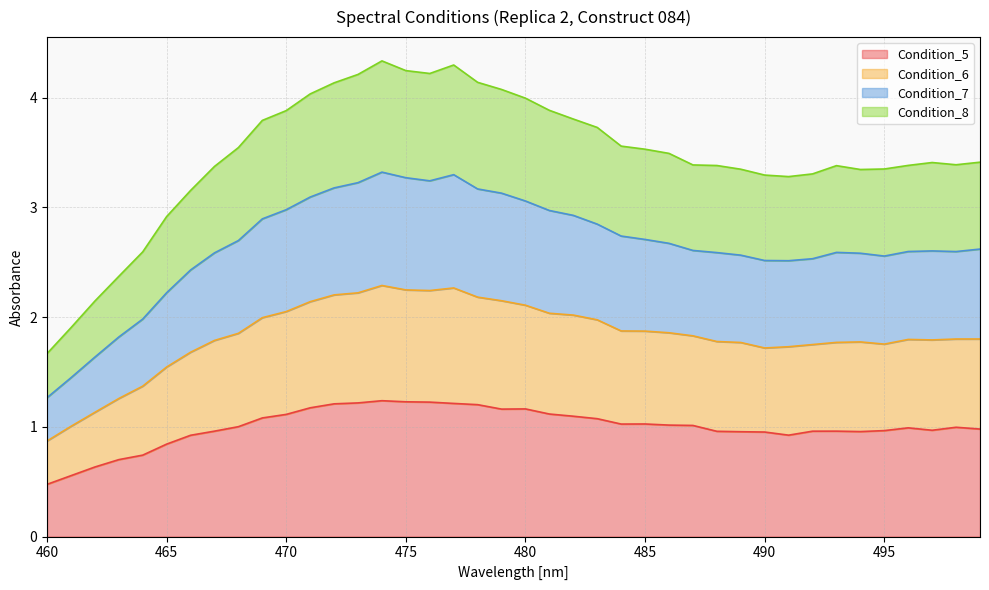

True or false: Condition_5 and Condition_8 intersect in this chart.

False